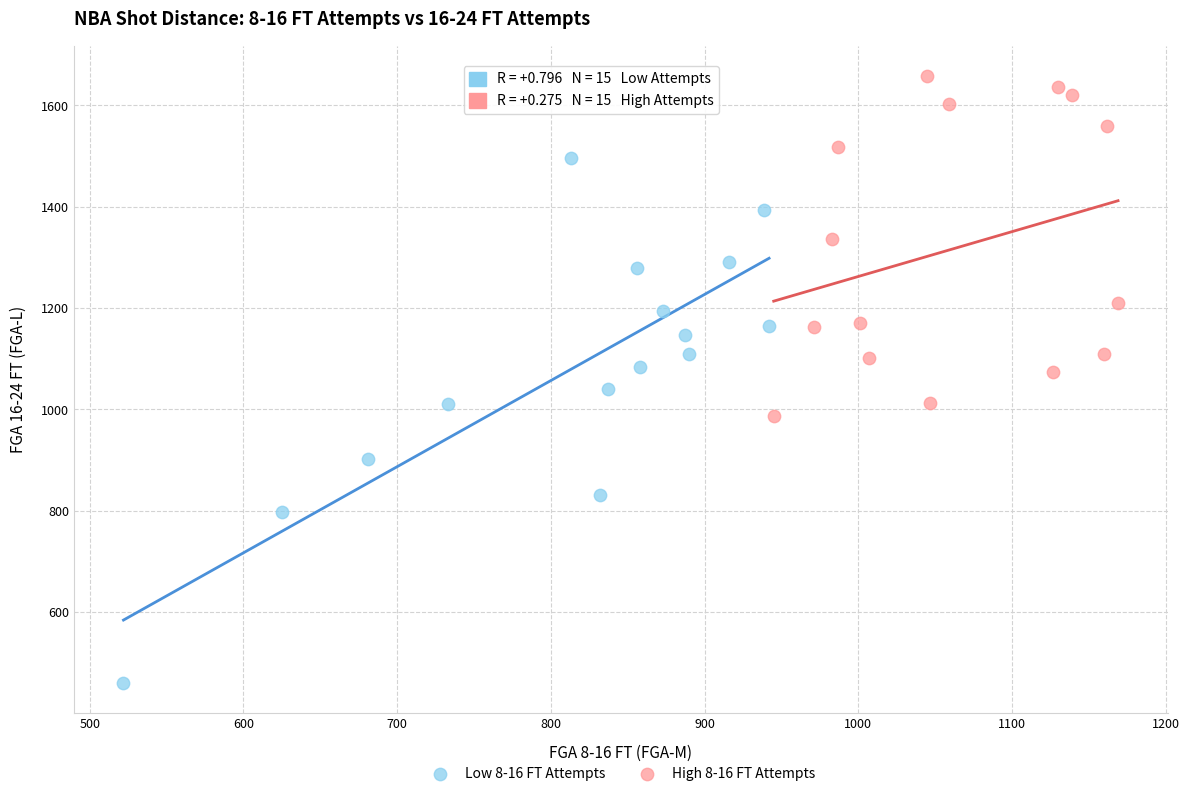

Which series reaches the maximum Y coordinate?

High 8-16 FT Attempts